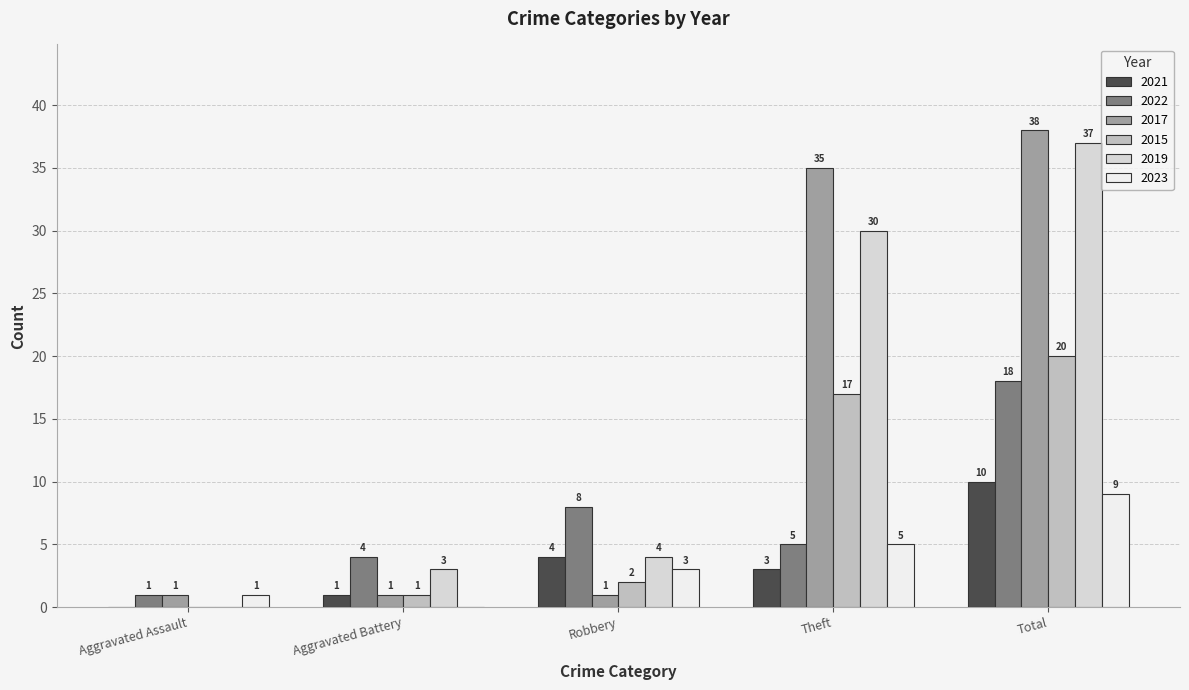

What is the average value of the 2019 series?

15